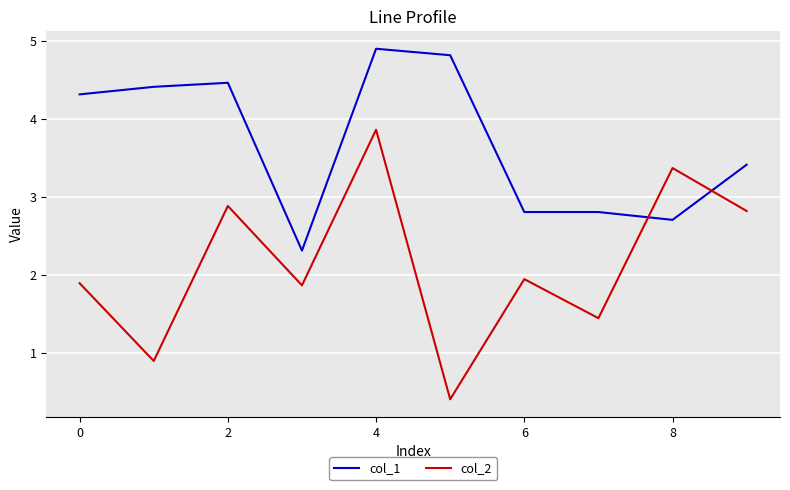

Which series has the widest spread of values?

col_2